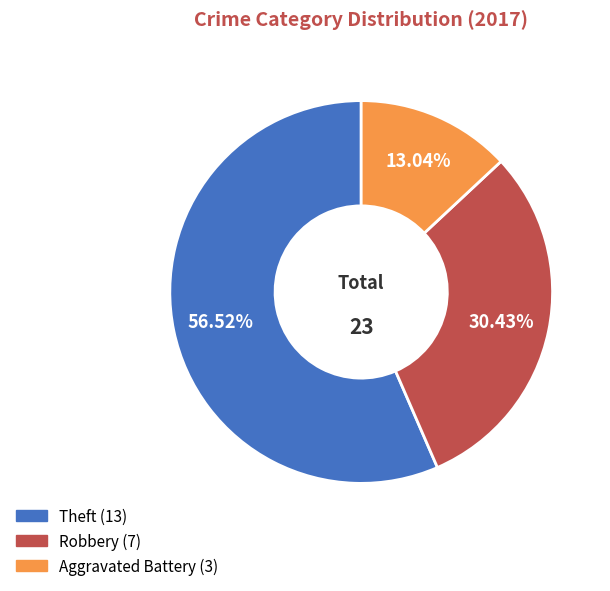

Count the number of slices in the pie.

3